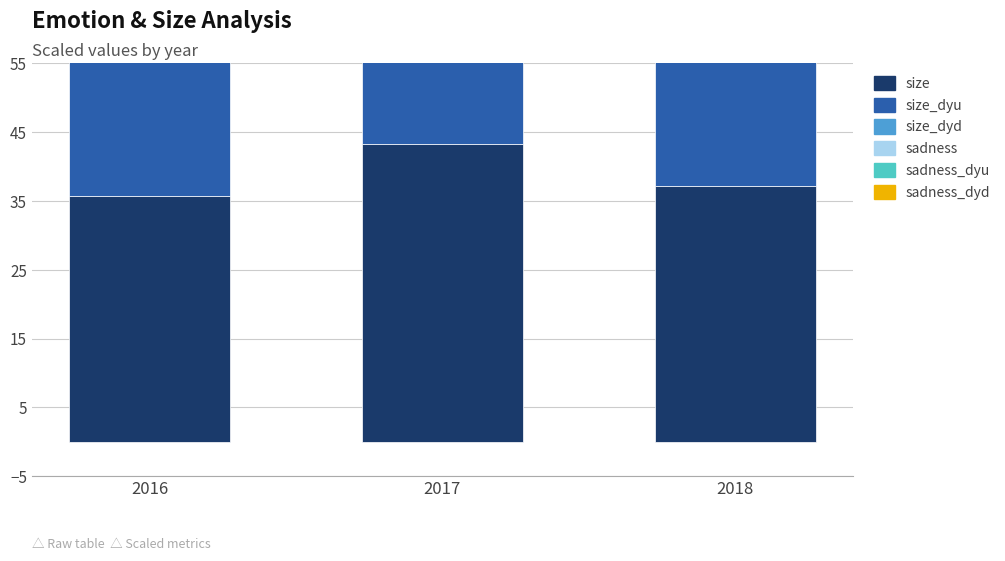

Reading left to right, transcribe all the data shown in this chart.

size: 2016=35.7	2017=43.4	2018=37.1
size_dyu: 2016=40.5	2017=44.8	2018=38.4
size_dyd: 2016=31.8	2017=41.9	2018=35.9
sadness: 2016=0.0	2017=0.0	2018=0.0
sadness_dyu: 2016=0.0	2017=0.0	2018=0.0
sadness_dyd: 2016=0.0	2017=0.0	2018=0.0